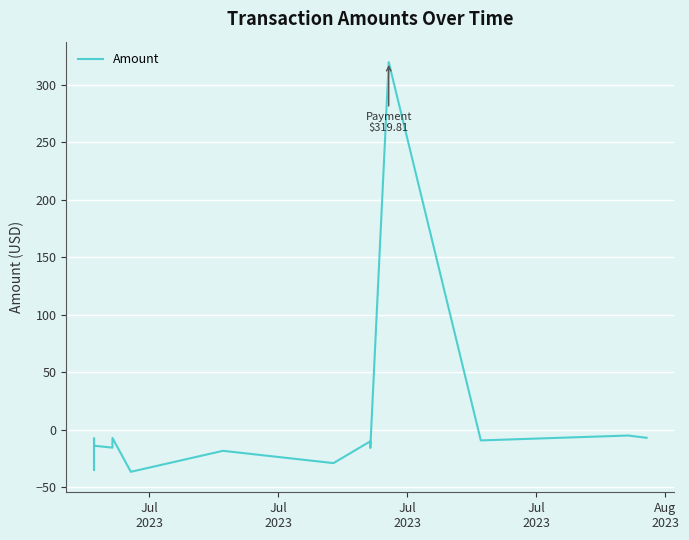

At which label does the data first exceed -10?

Jul
2023